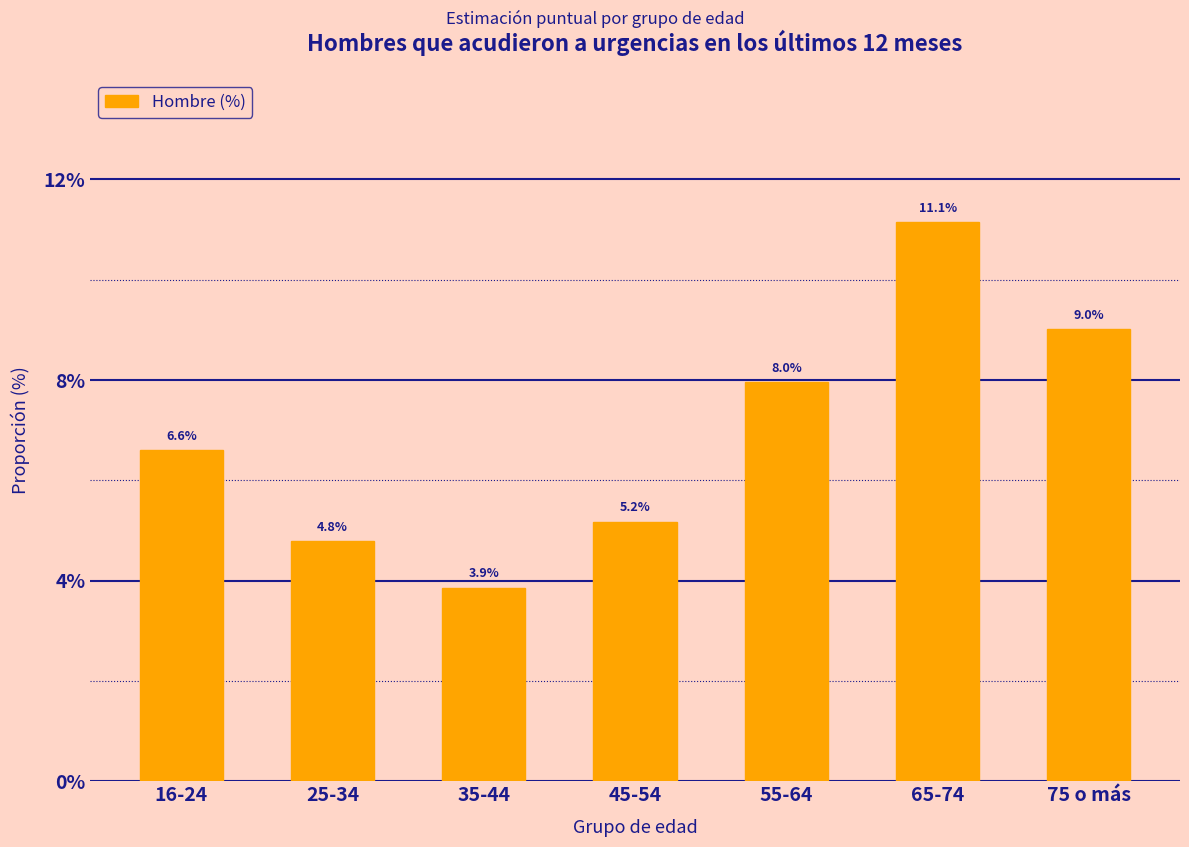

Reading left to right, transcribe all the data shown in this chart.

16-24=6.6	25-34=4.8	35-44=3.9	45-54=5.2	55-64=8.0	65-74=11.1	75 o más=9.0